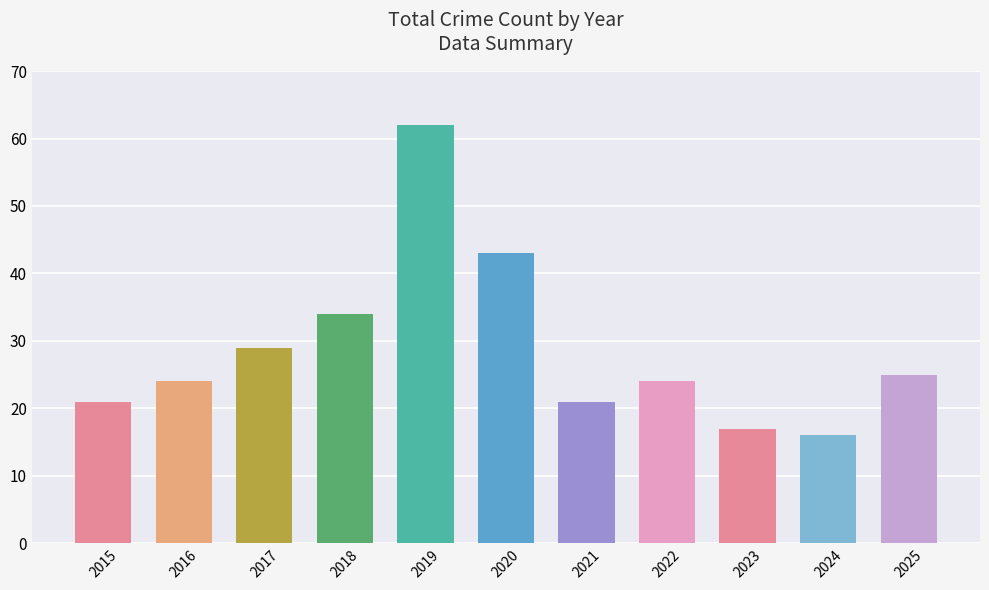

Reading left to right, what are all the values shown in this chart?

21	24	29	34	62	43	21	24	17	16	25